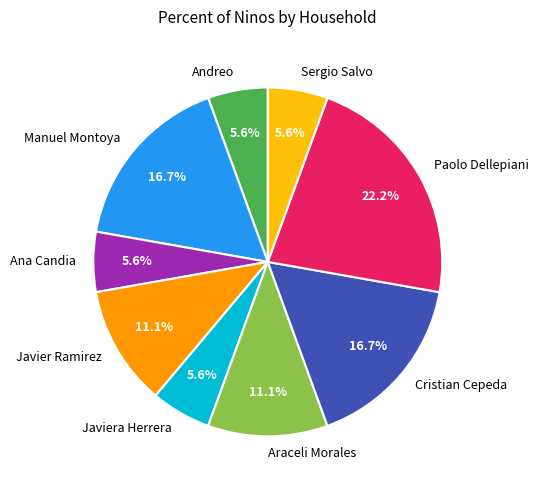

Do Paolo Dellepiani and Manuel Montoya together represent more than half of the pie?

No